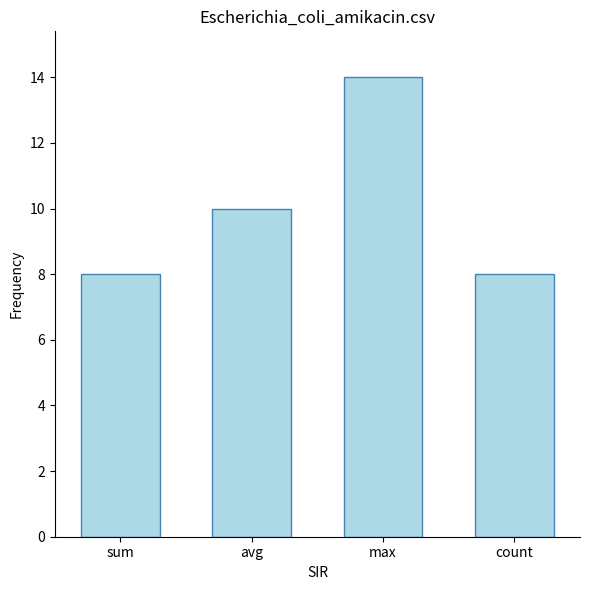

What is the change in value from sum to avg?

+2